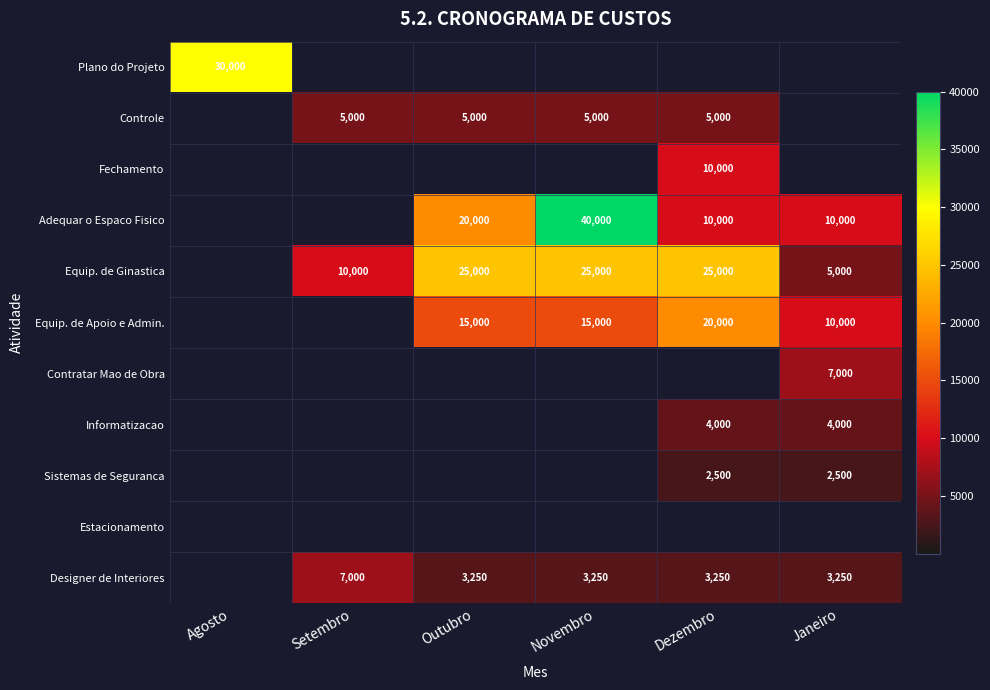

At how many categories does at least one series exceed 29026?

2